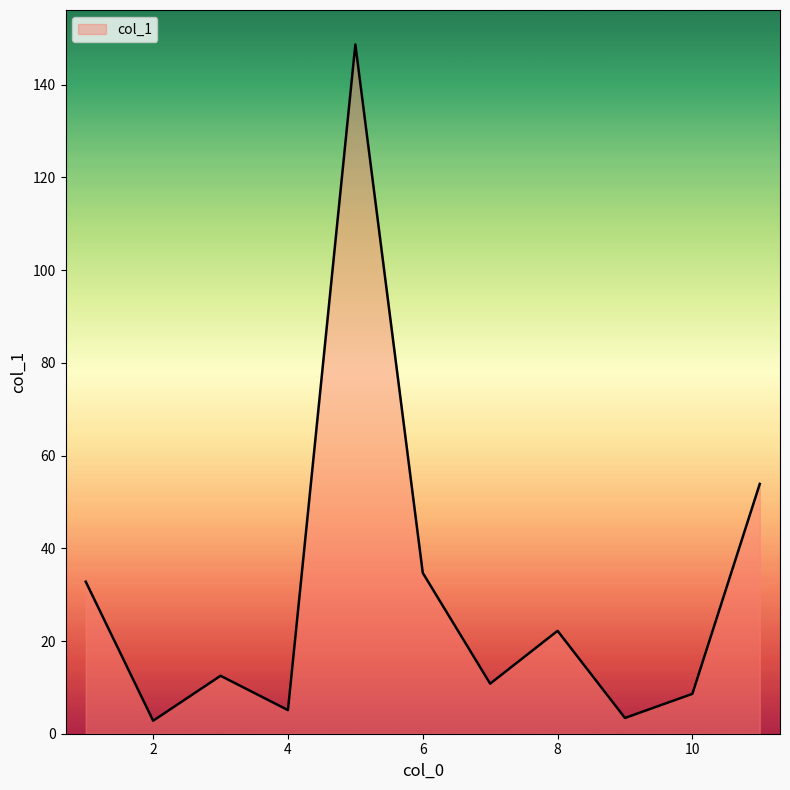

What is the difference between the maximum and minimum values?

145.9